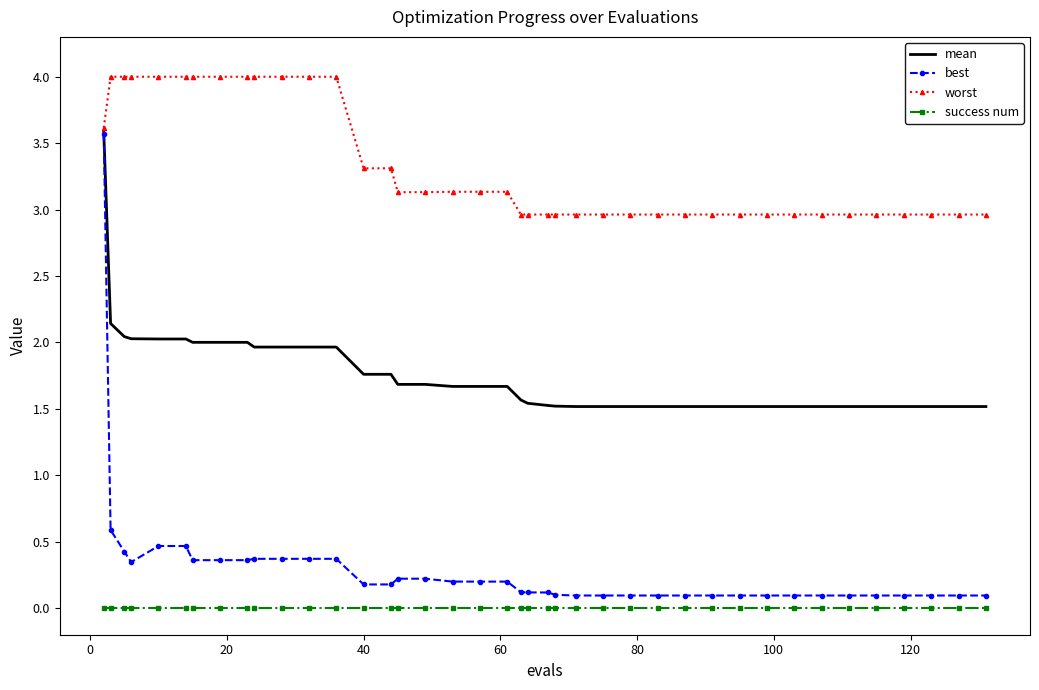

Which series has the widest spread of values?

best